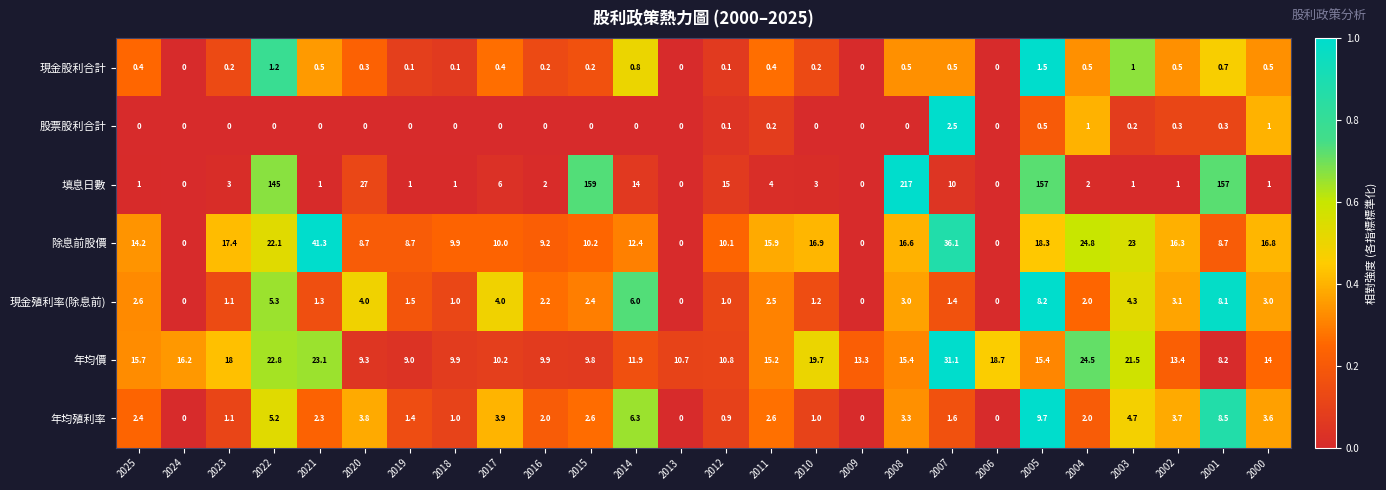

Which label corresponds to the largest value in the chart?

2008